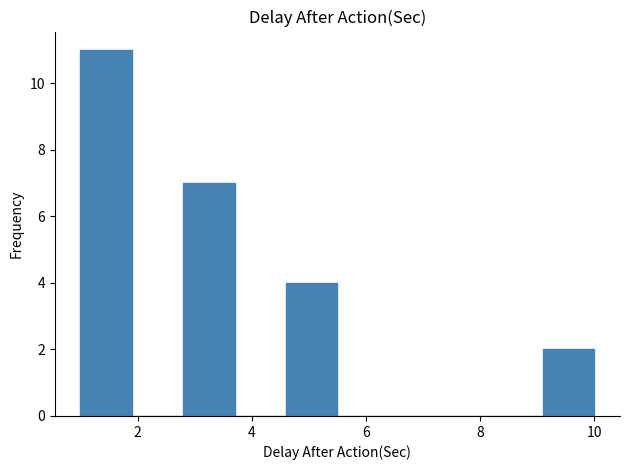

Reading left to right, transcribe this chart: for each bar, give the range it covers on the x-axis and its height. Neither the bar edges nor the heights are printed on the chart, so give them approximately, as read against the axes.

1.0 to 1.9: 11
1.9 to 2.8: 0
2.8 to 3.7: 7
3.7 to 4.6: 0
4.6 to 5.5: 4
5.5 to 6.4: 0
6.4 to 7.3: 0
7.3 to 8.2: 0
8.2 to 9.1: 0
9.1 to 10.0: 2